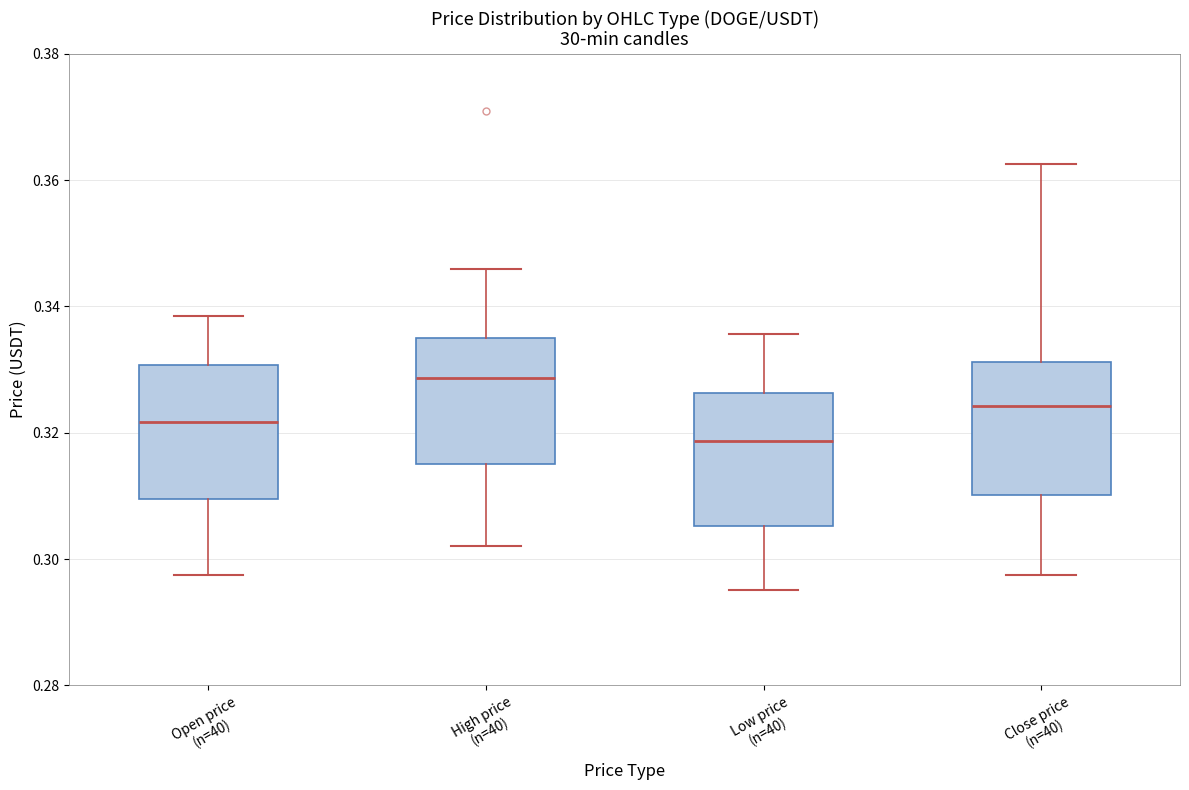

Reading left to right, transcribe this box plot: for each box, give where its median line is, the range the box spans, and where its two whiskers end, as read against the y-axis. The values are not printed on the chart, so give them approximately, as read against the axis.

Open price (n=40): median 0.322, box 0.310 to 0.330, whiskers 0.298 to 0.338
High price (n=40): median 0.328, box 0.316 to 0.334, whiskers 0.302 to 0.346
Low price (n=40): median 0.318, box 0.306 to 0.326, whiskers 0.296 to 0.336
Close price (n=40): median 0.324, box 0.310 to 0.332, whiskers 0.298 to 0.362